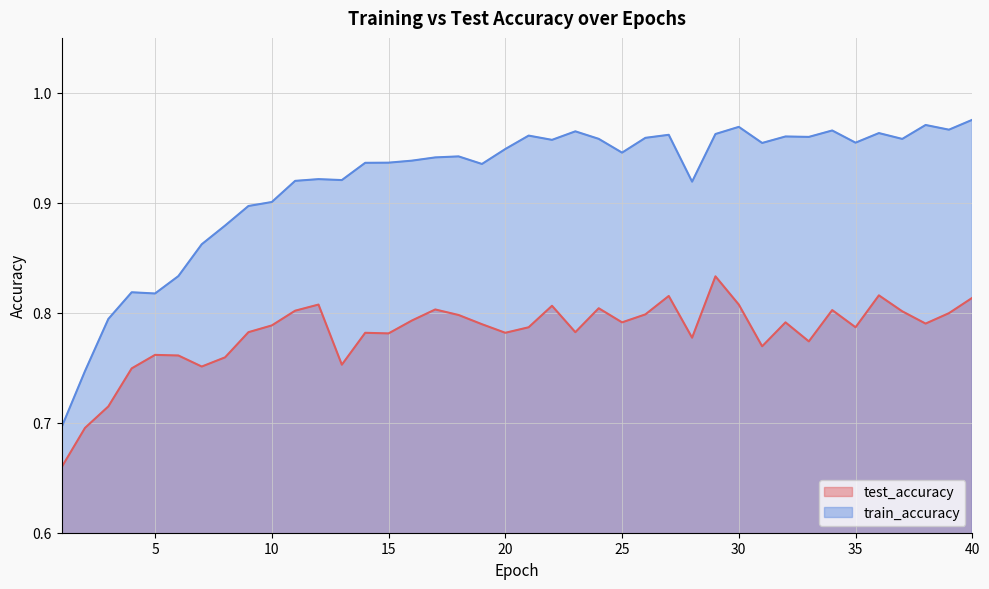

Rank the series at 3 from highest to lowest value.

train_accuracy, test_accuracy